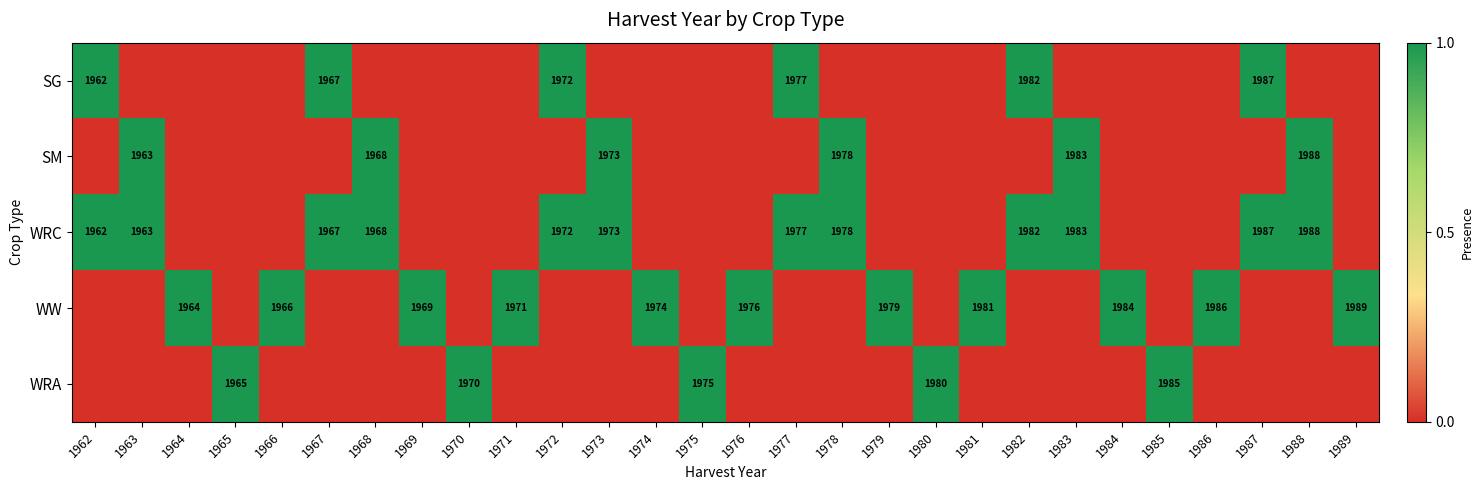

The WRC series shows 1973 at 1973. True or false?

True